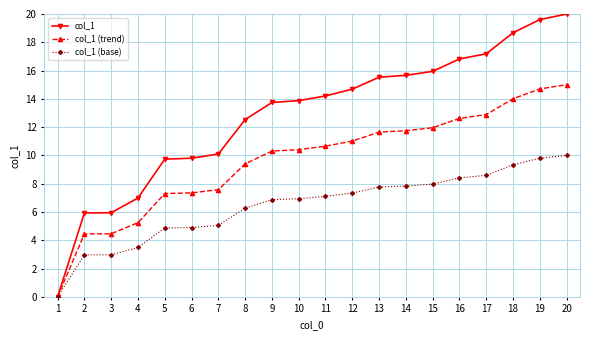

The value of col_1 at 17 is 17.2. True or false?

True